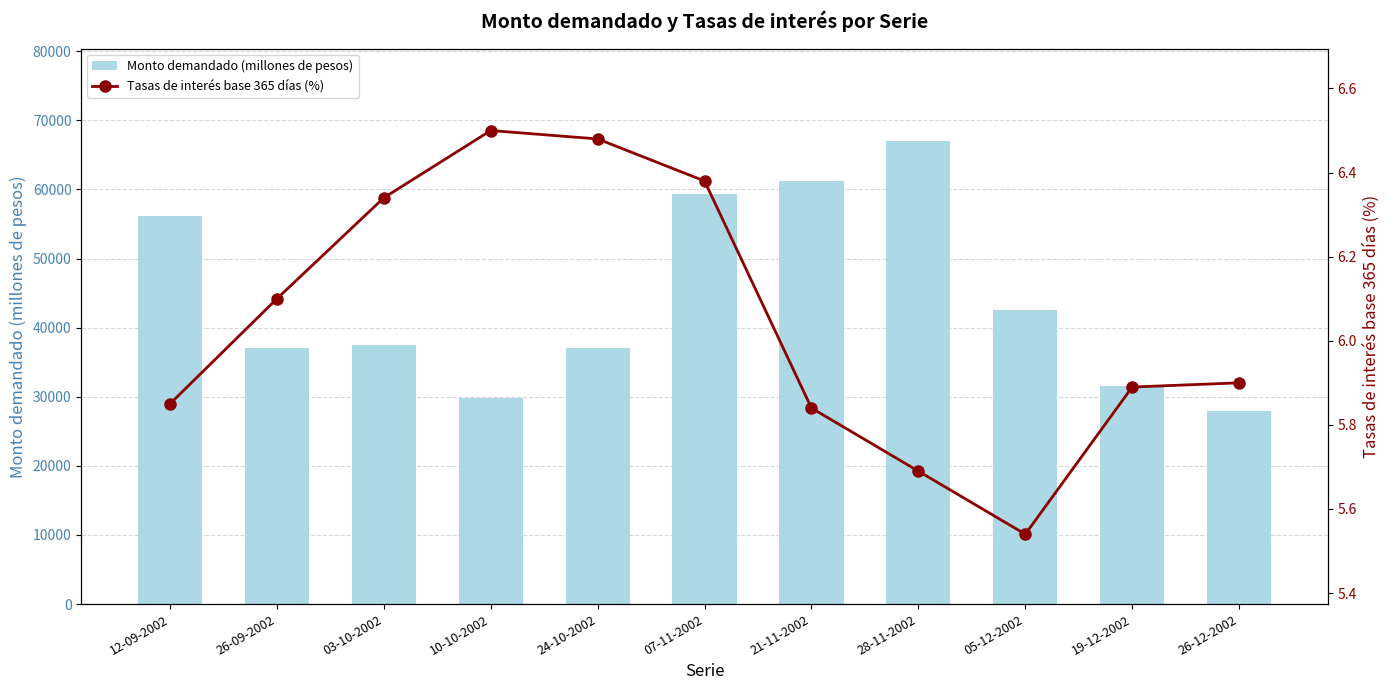

Is the value of Monto demandado (millones de pesos) at 03-10-2002 greater than the value of Tasas de interés base 365 días (%) at 19-12-2002?

Yes